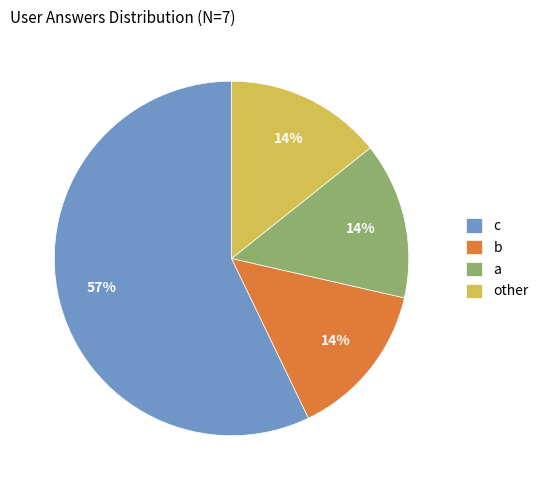

To the nearest percent, what percentage of the pie is a?

14%